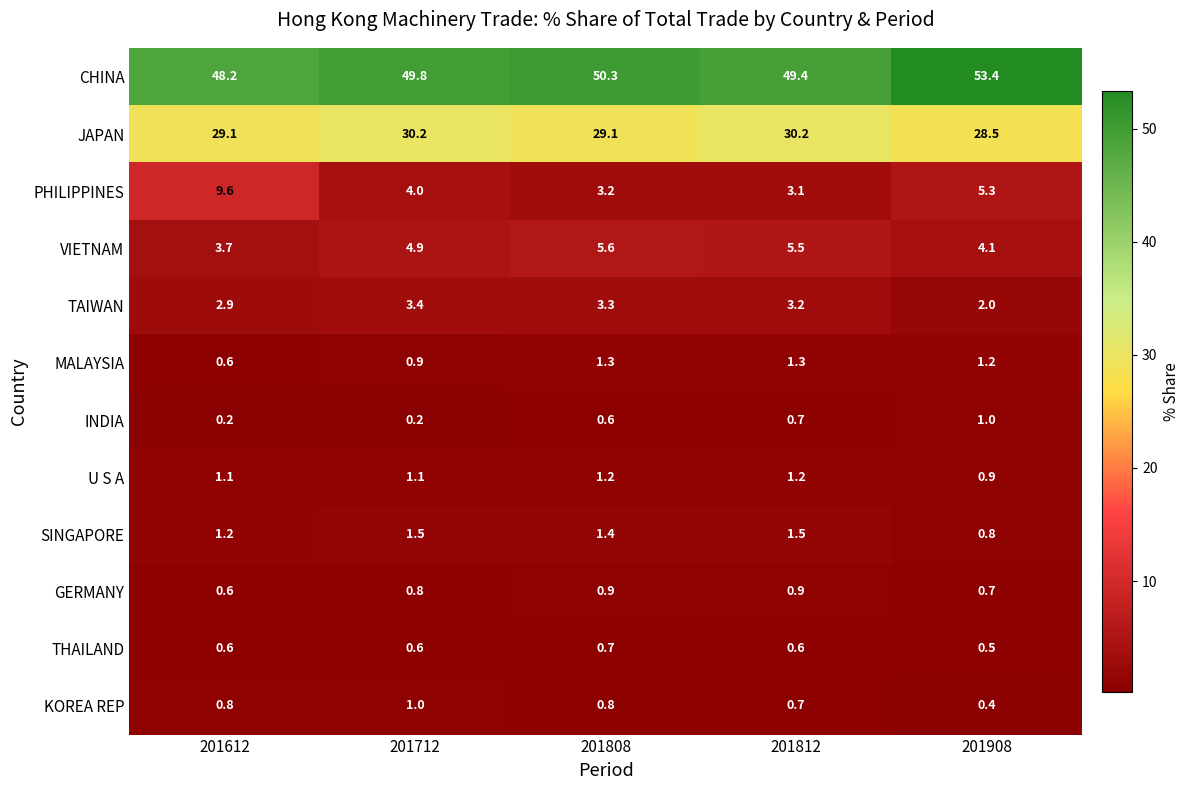

List the labels in order of VIETNAM value, smallest first.

201612, 201908, 201712, 201812, 201808